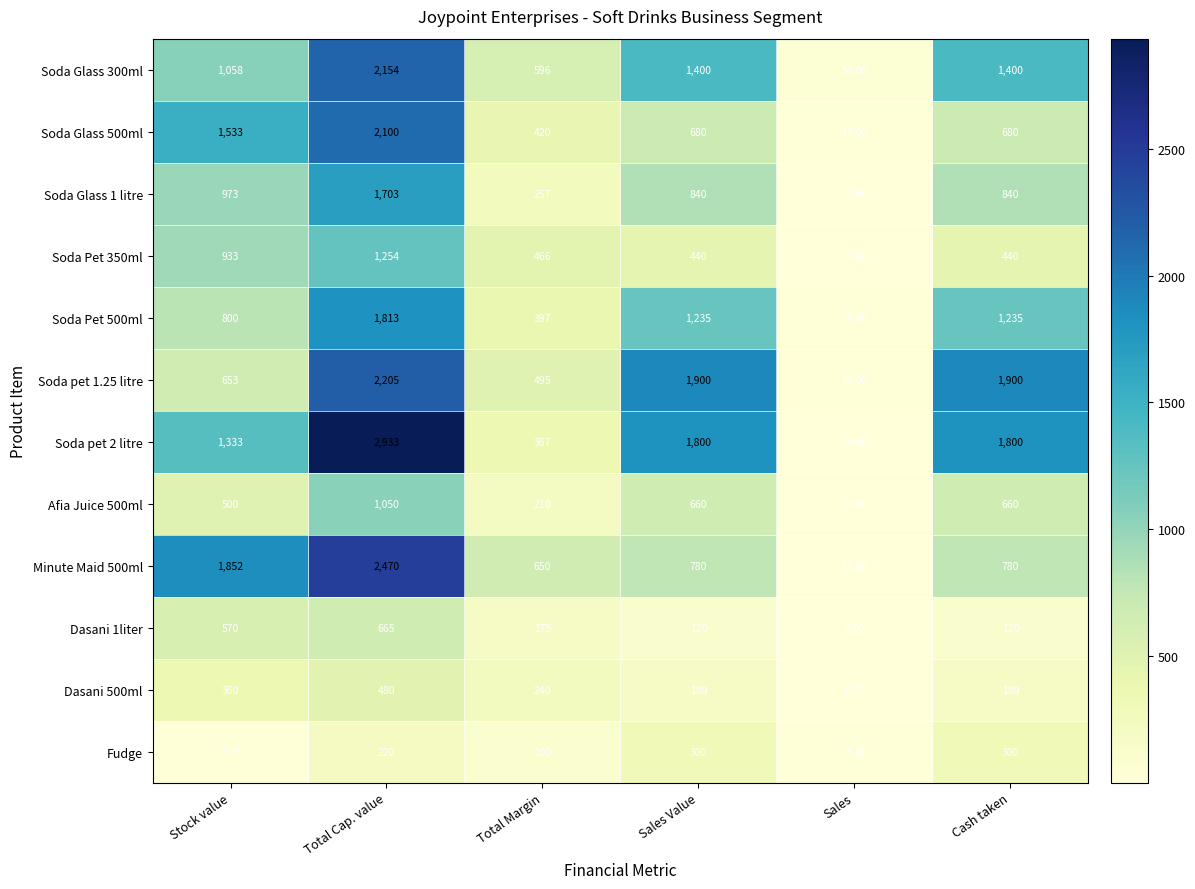

Where is Afia Juice 500ml nearest to the value 530?

Stock value